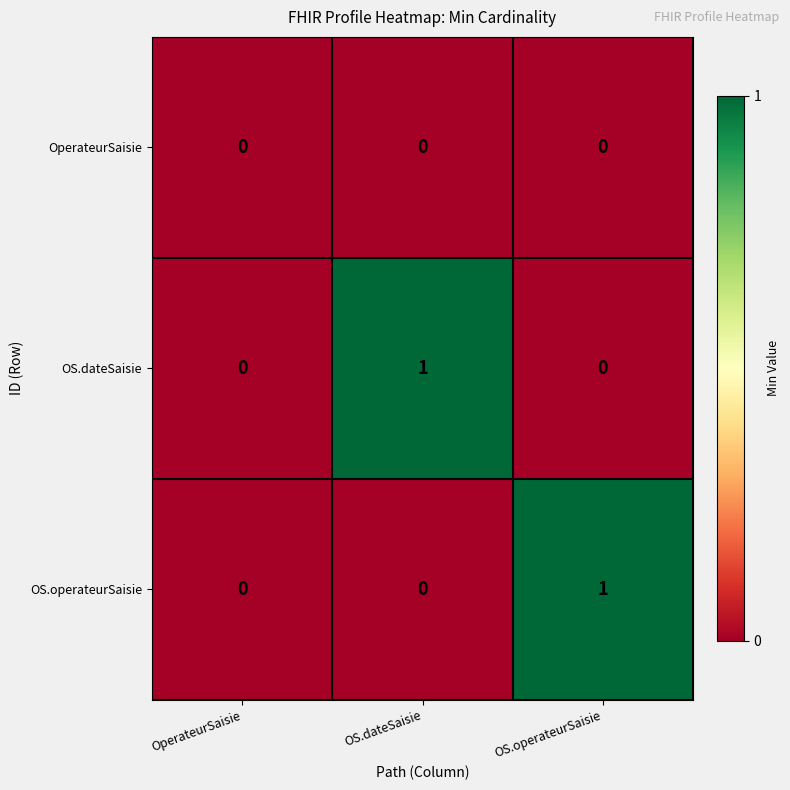

Reading left to right, list all the values displayed in this chart.

OperateurSaisie: OperateurSaisie=0	OS.dateSaisie=0	OS.operateurSaisie=0
OS.dateSaisie: OperateurSaisie=0	OS.dateSaisie=1	OS.operateurSaisie=0
OS.operateurSaisie: OperateurSaisie=0	OS.dateSaisie=0	OS.operateurSaisie=1